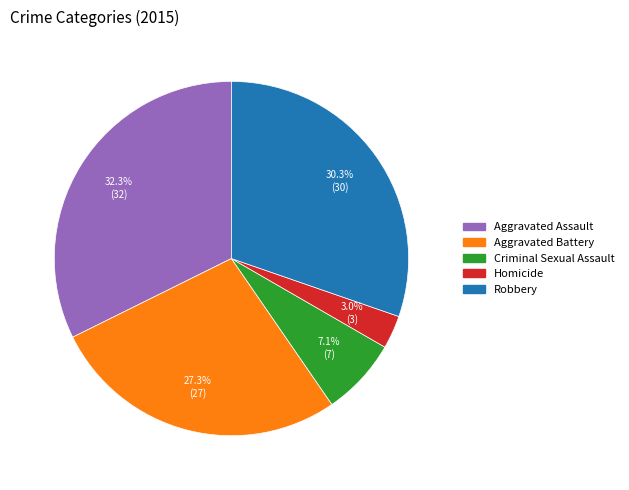

Which slice is the largest?

Aggravated Assault